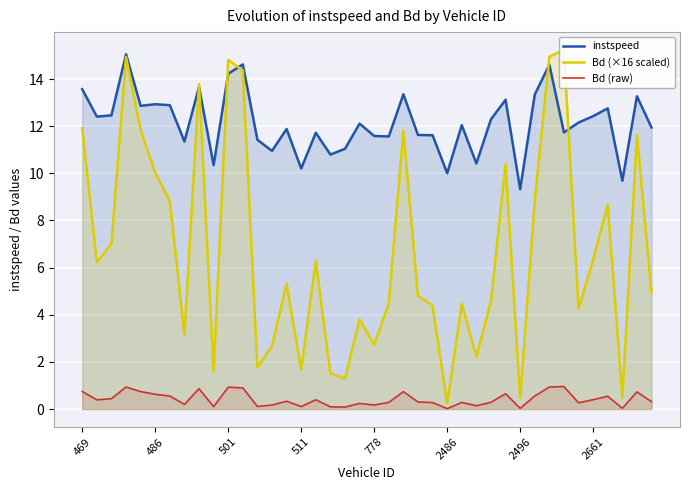

True or false: Bd (raw) has more than 1 interior local peaks.

True